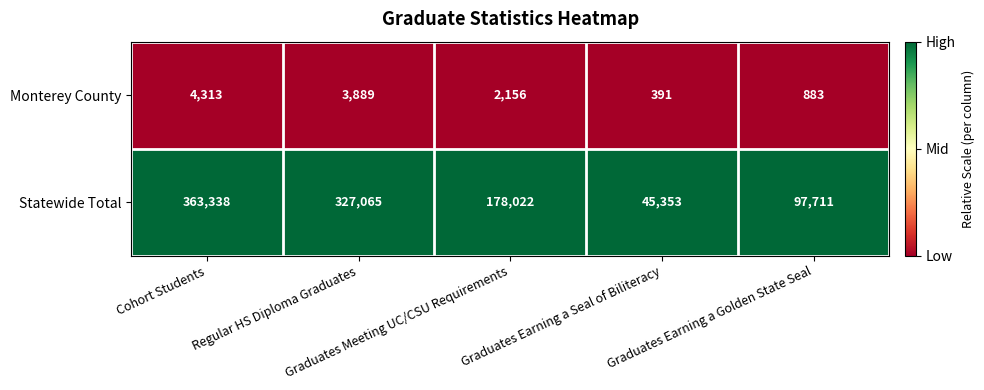

Which series has the largest total across all categories?

Statewide Total